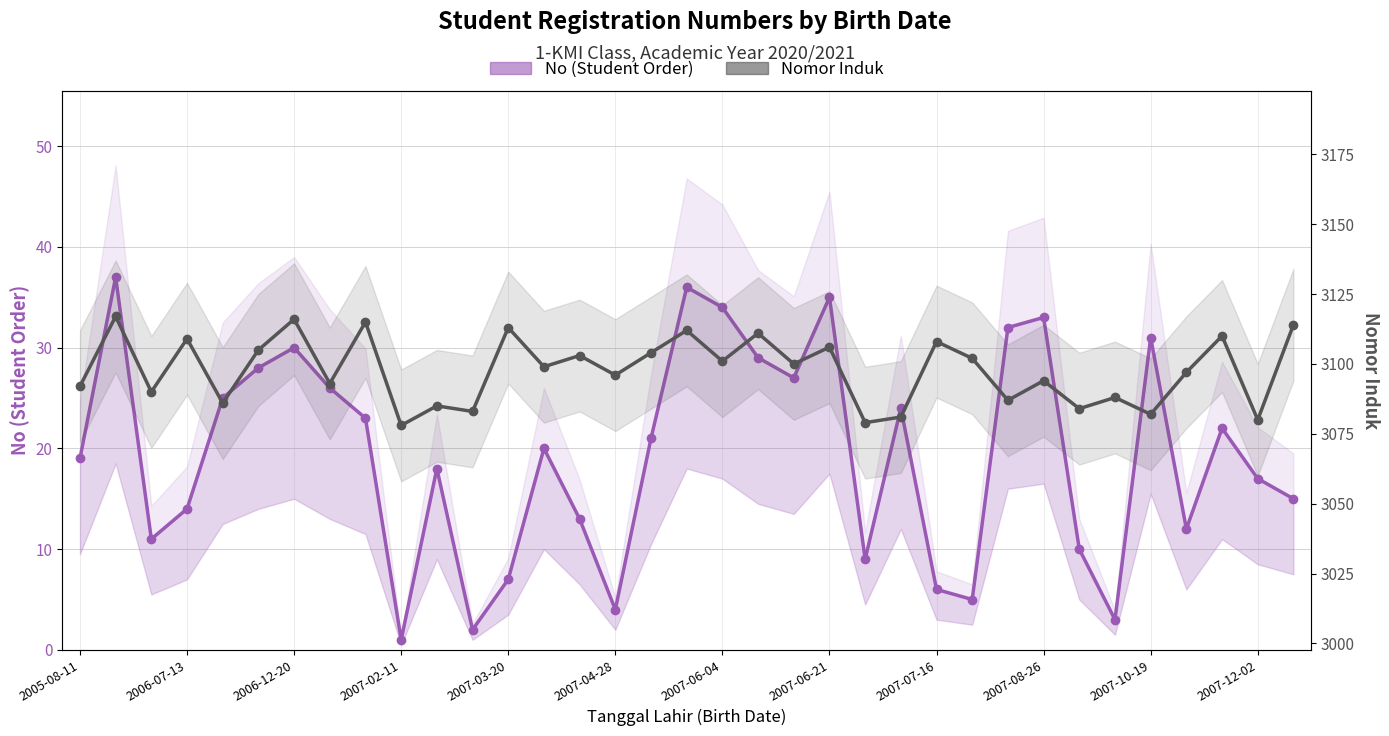

Is the value of No (Student Order) at 16 greater than the value of Nomor Induk at 2007-04-28?

No